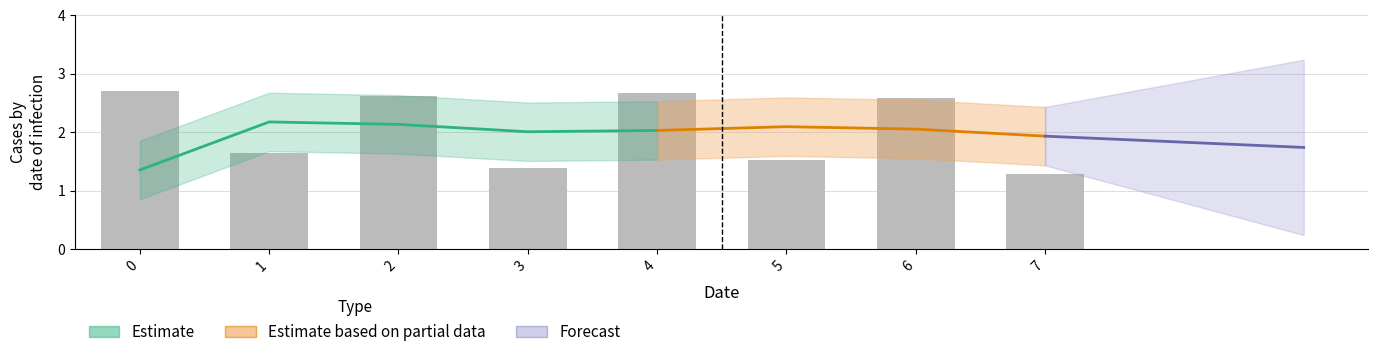

What is the greatest value displayed?

2.7